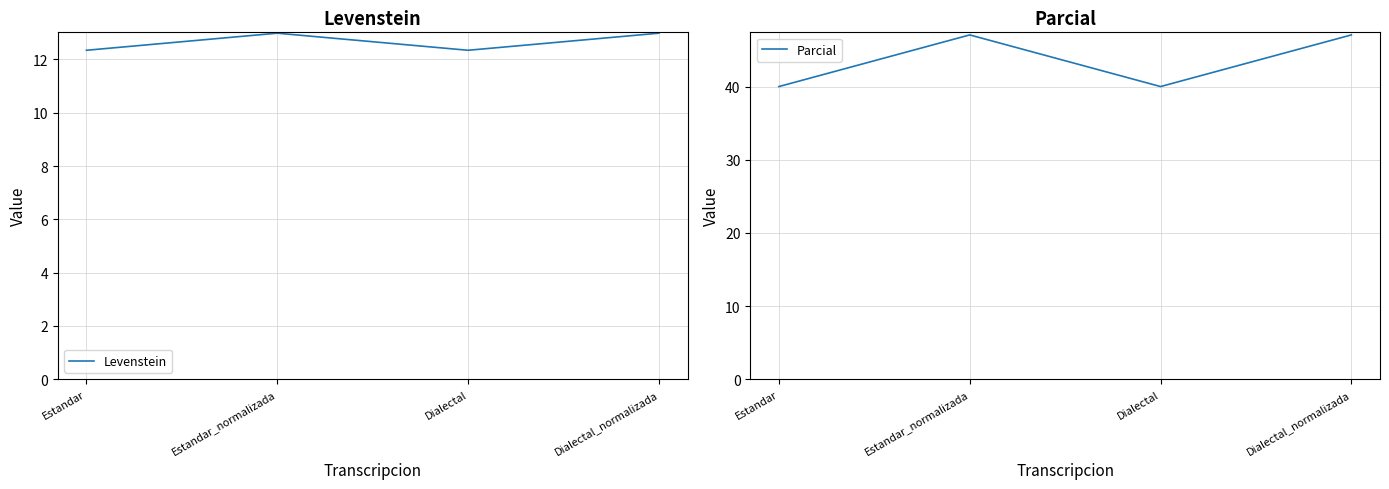

What is the average value of the Parcial series?

43.5